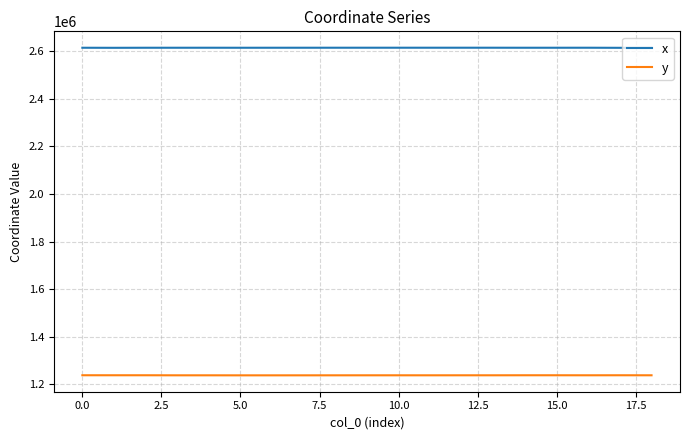

List the series in order of their overall mean, lowest first.

y, x